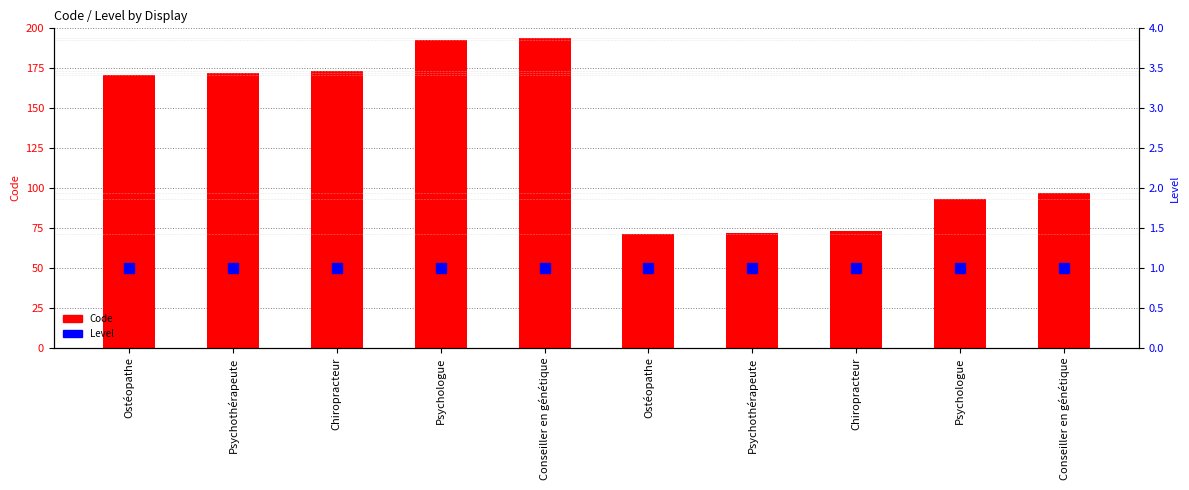

What are all the series names shown in the legend?

Code, Level